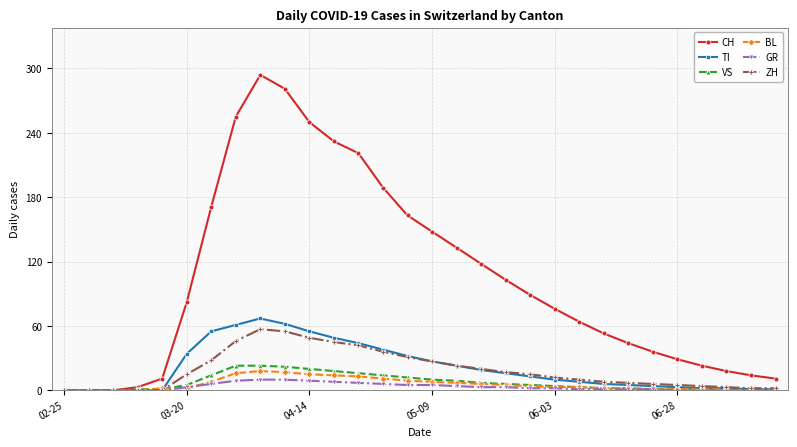

Does the chart have visible grid lines?

Yes